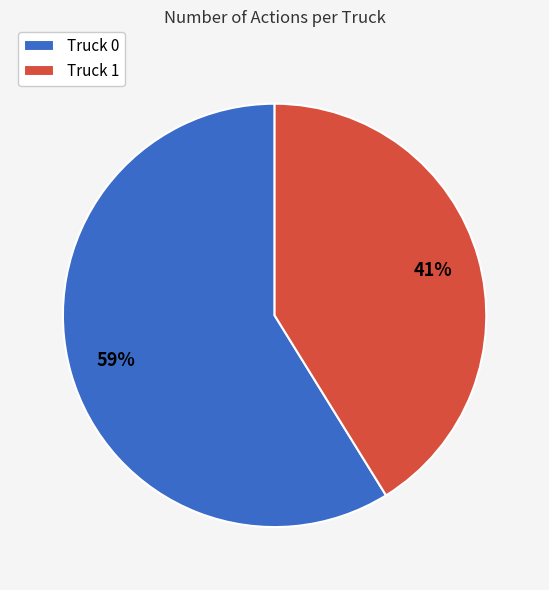

The Truck 1 slice represents 27% of the pie. True or false?

False